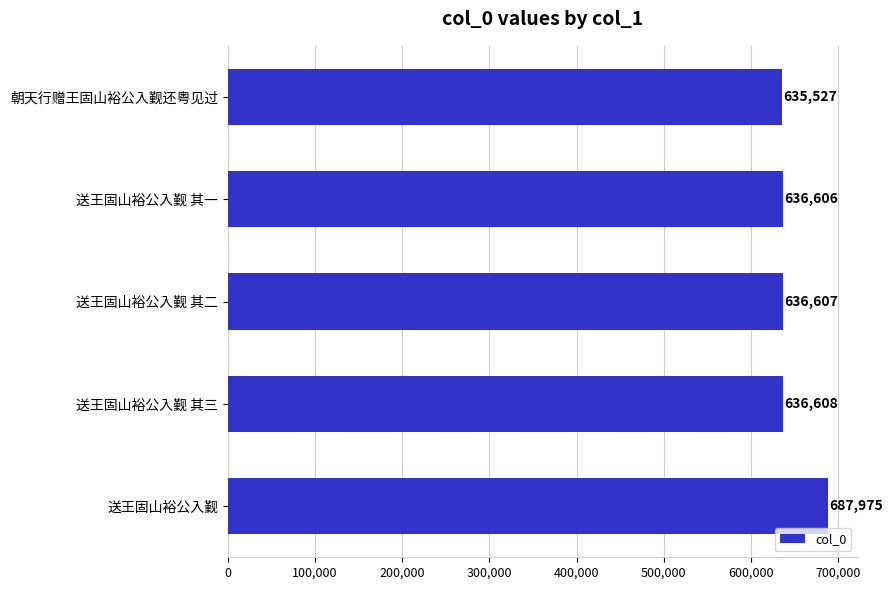

What is the difference between the maximum and minimum values?

52448